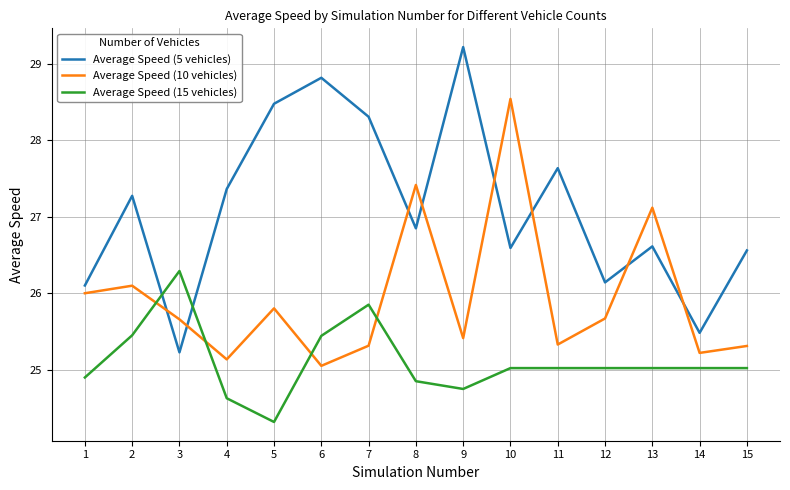

What is the sum of the Average Speed (15 vehicles) values at 13 and 1?

49.9